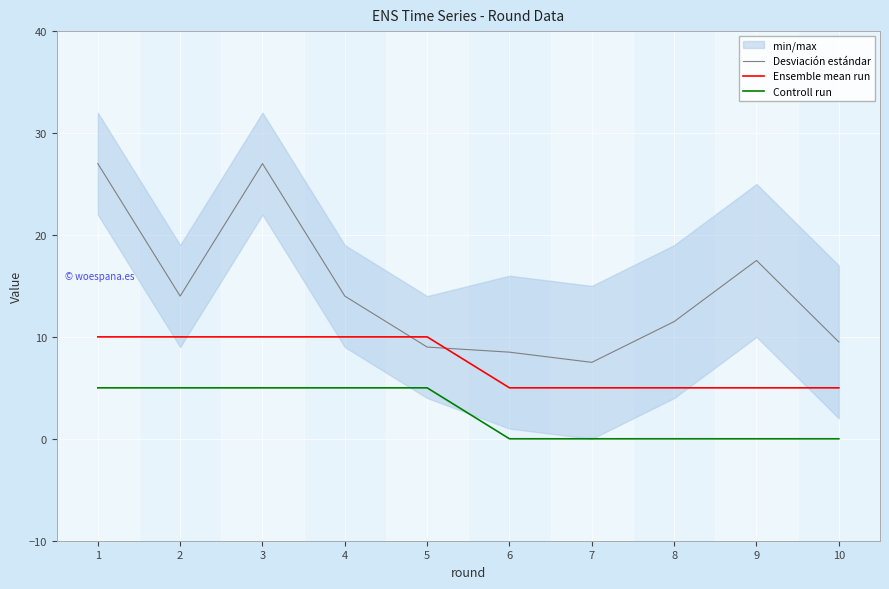

The Ensemble mean run series shows 10.0 at 5. True or false?

True